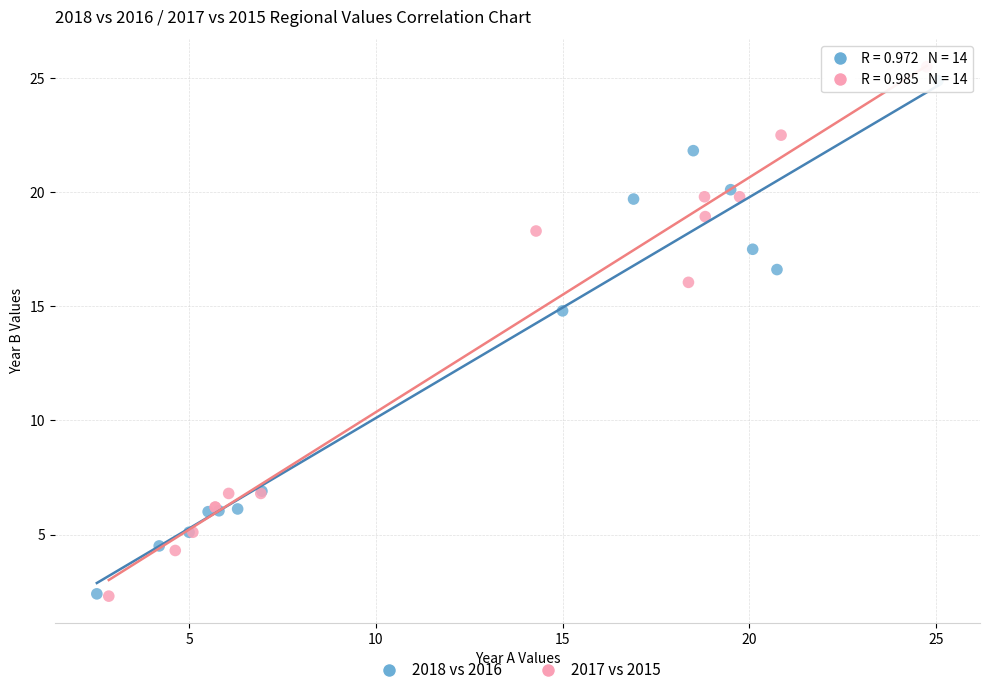

What are all the series names shown in the legend?

2018 vs 2016, 2017 vs 2015